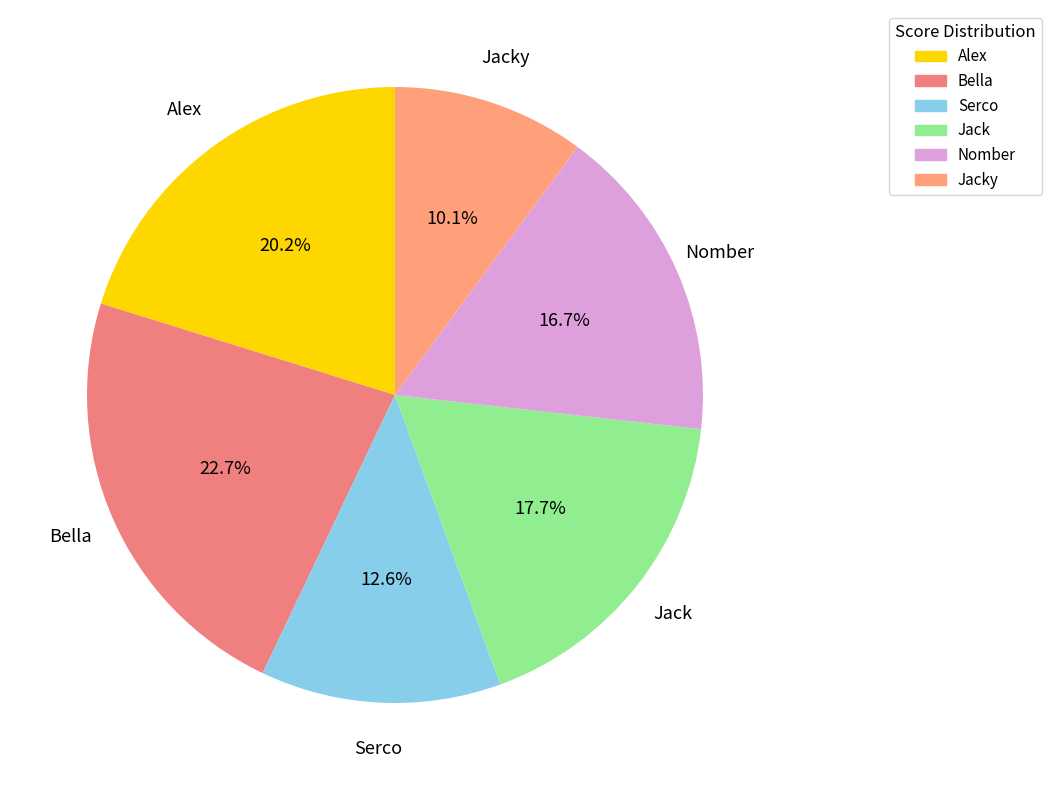

How many slices are in this pie chart?

6